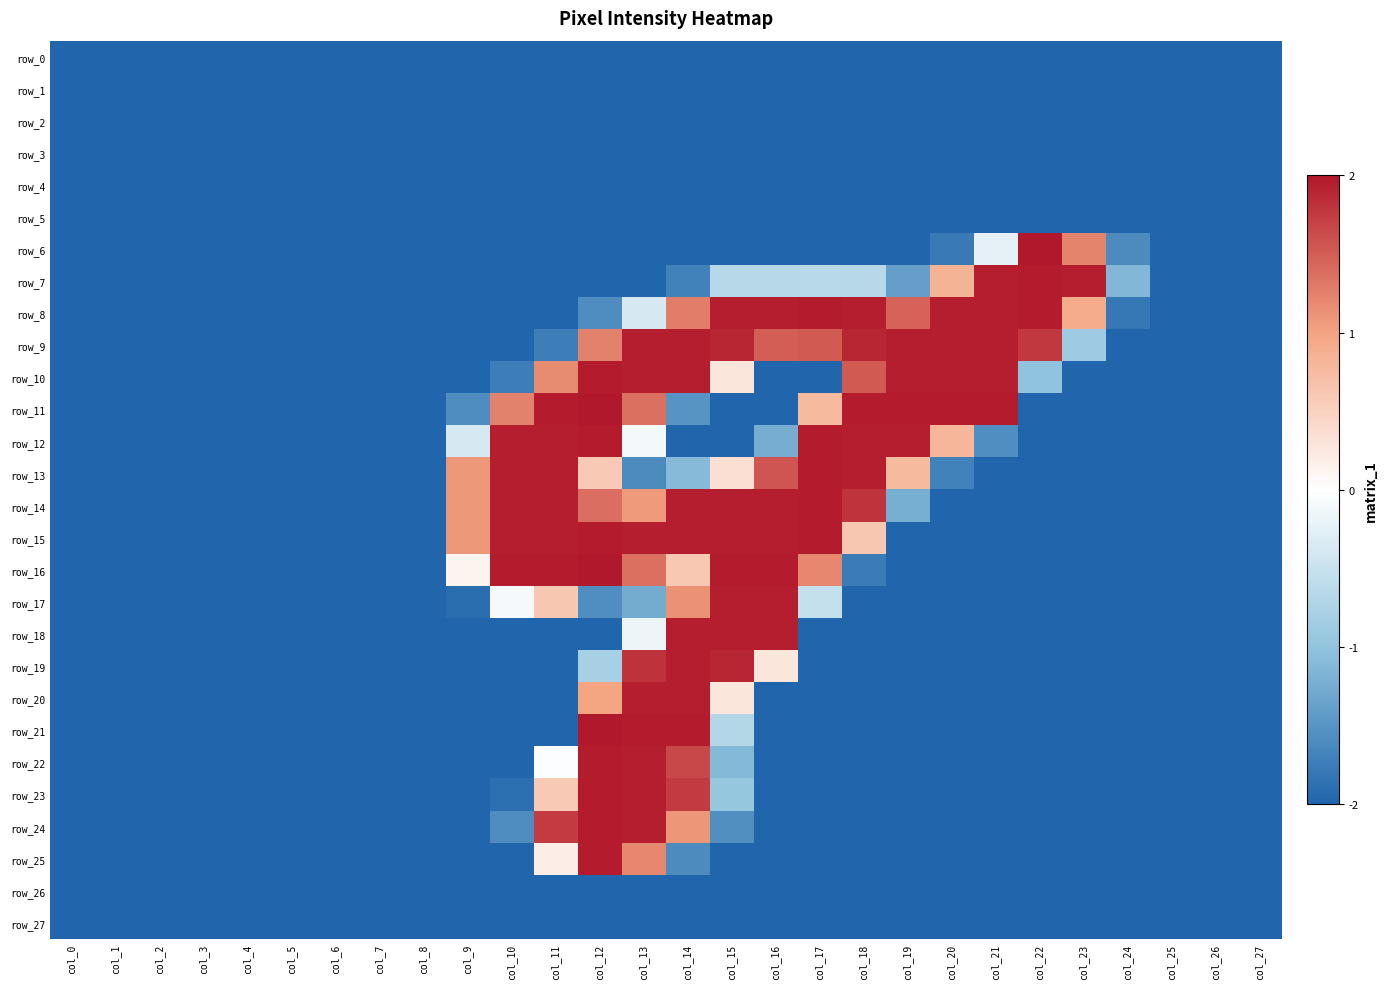

Which series has the widest spread of values?

row_6